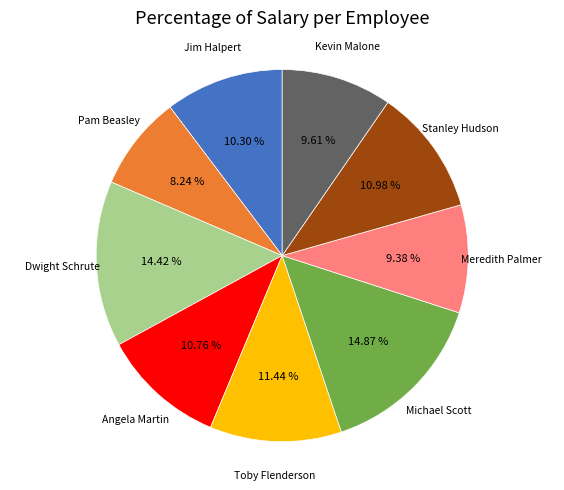

How many slices are in this pie chart?

9